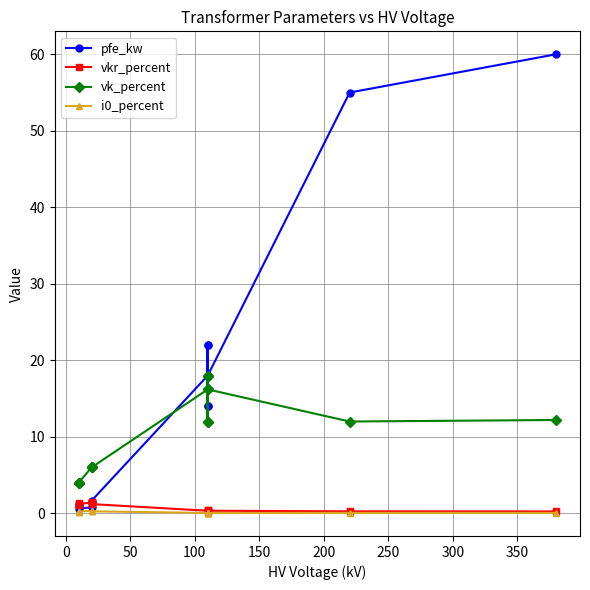

After their last crossing, which series has the higher values: pfe_kw or vkr_percent?

pfe_kw